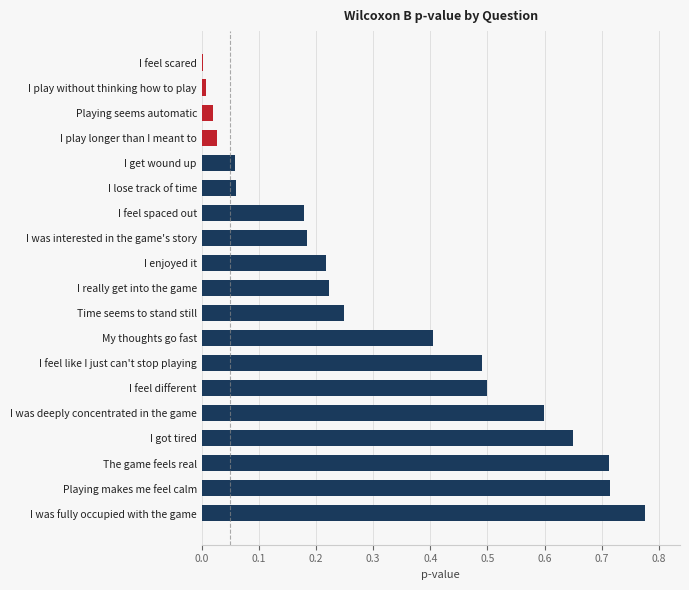

Which category has the highest value across all series?

I was fully occupied with the game